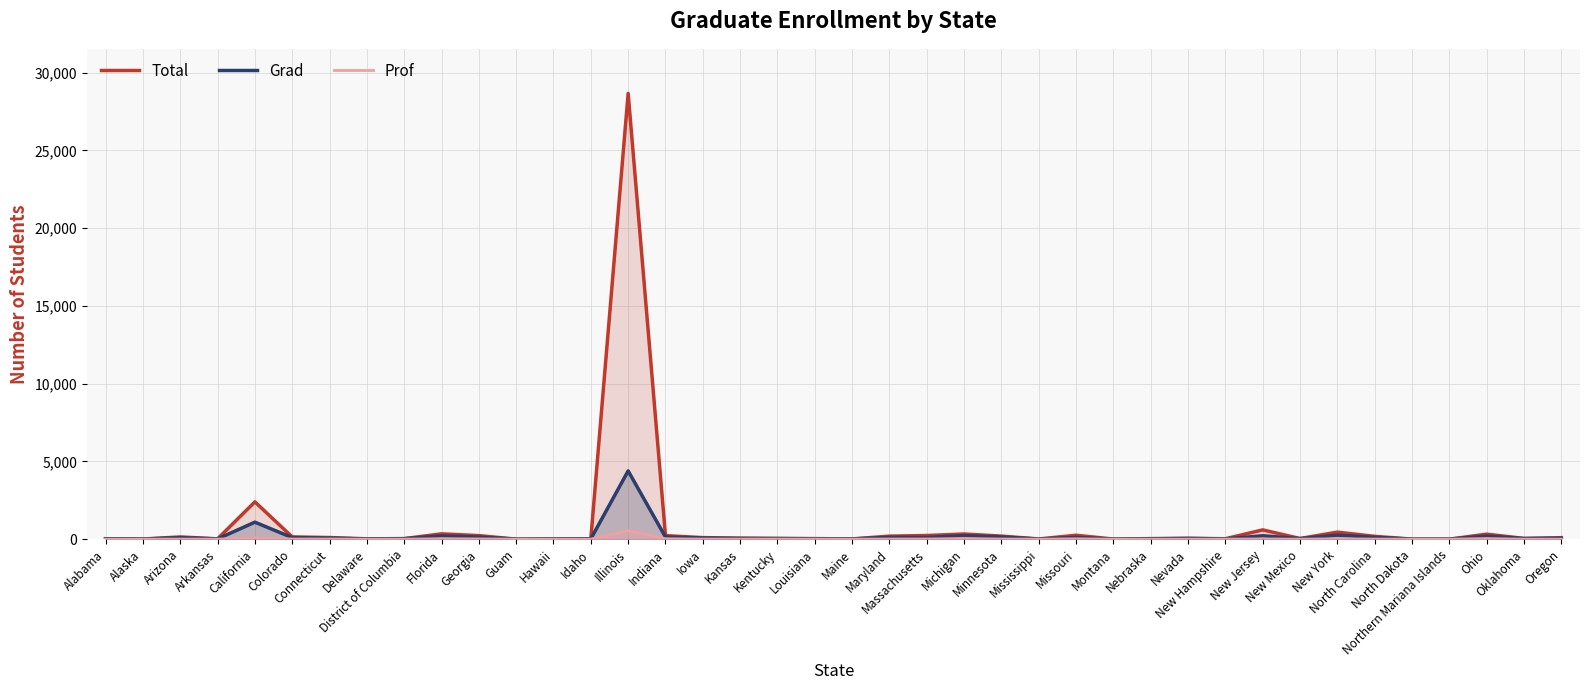

The Grad series shows 214 at Georgia. True or false?

False